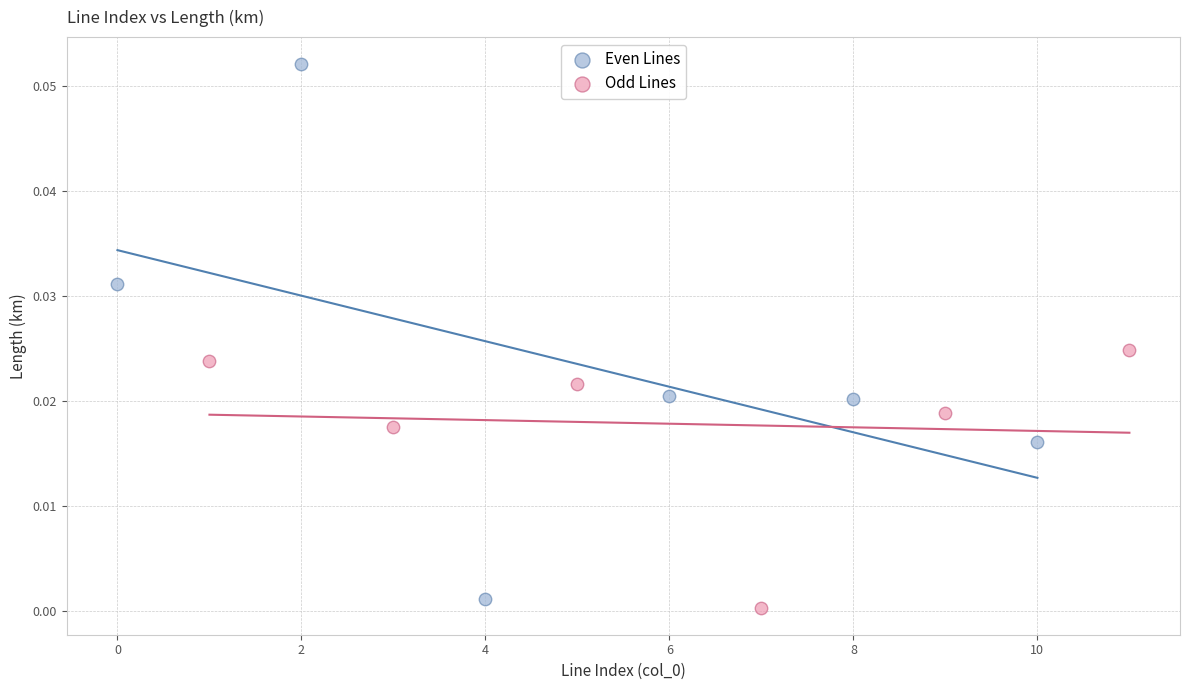

Which series contains the highest Y value?

Even Lines